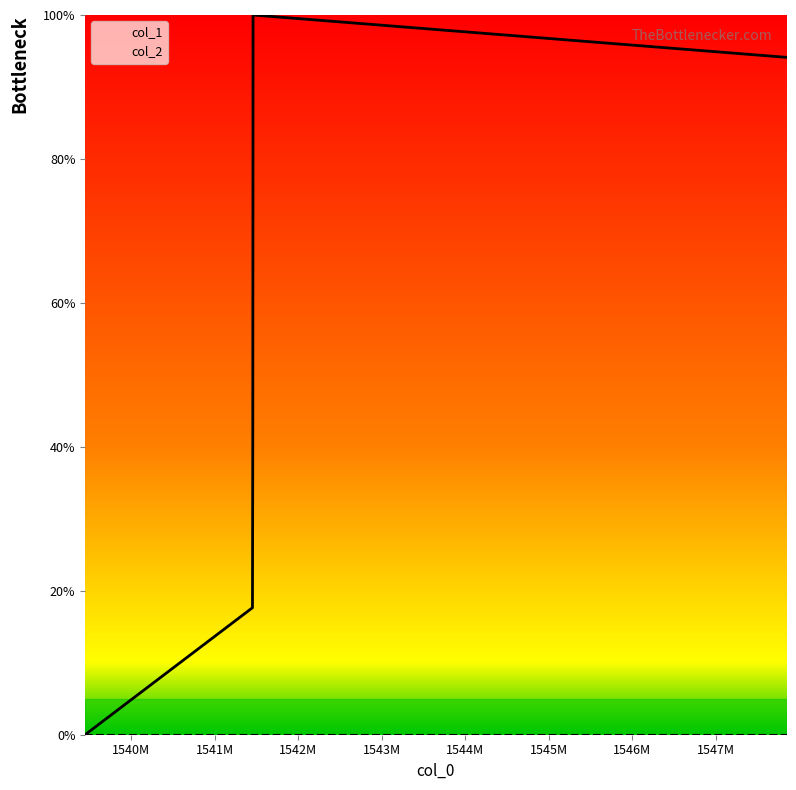

Rank the categories by value from highest to lowest.

1541459824, 1547849861, 1541456355, 1541452560, 1539447775